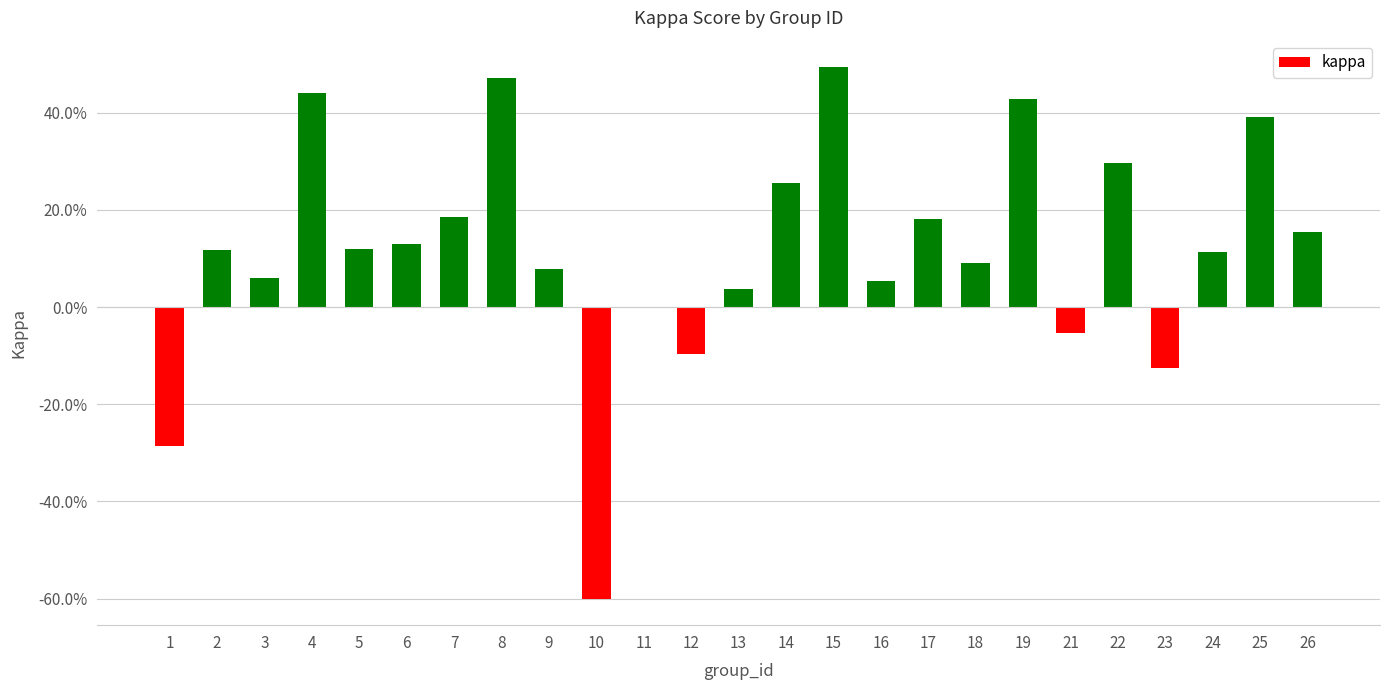

At which label does the data first exceed 0?

2